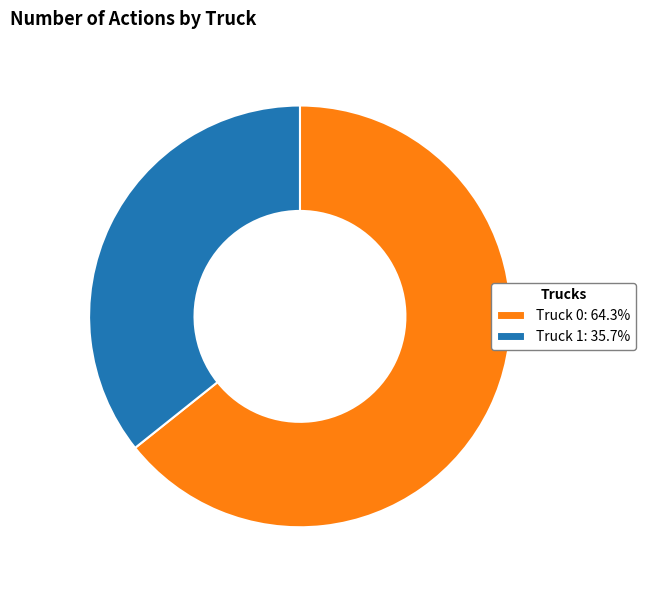

The Truck 0 slice represents 74% of the pie. True or false?

False